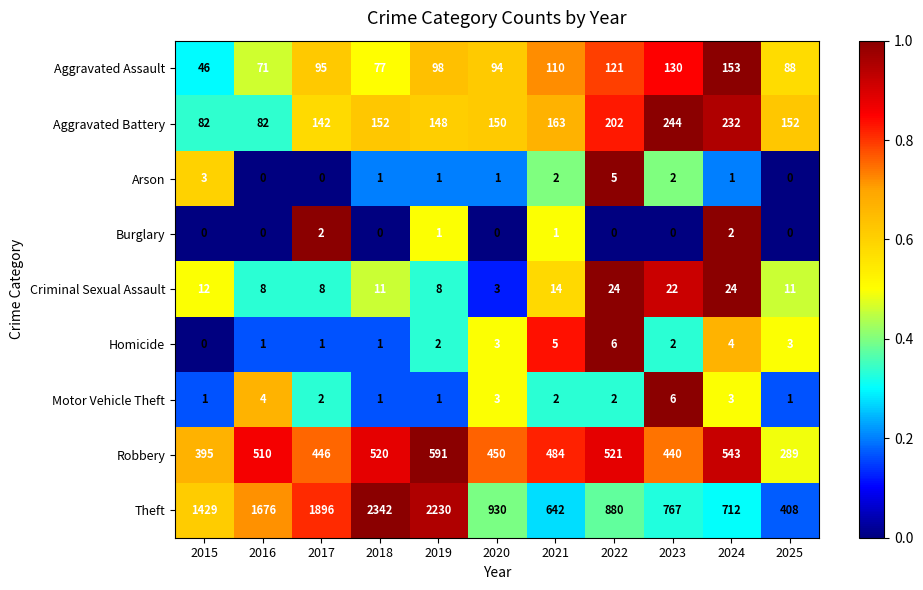

Which series has the largest total across all categories?

Theft